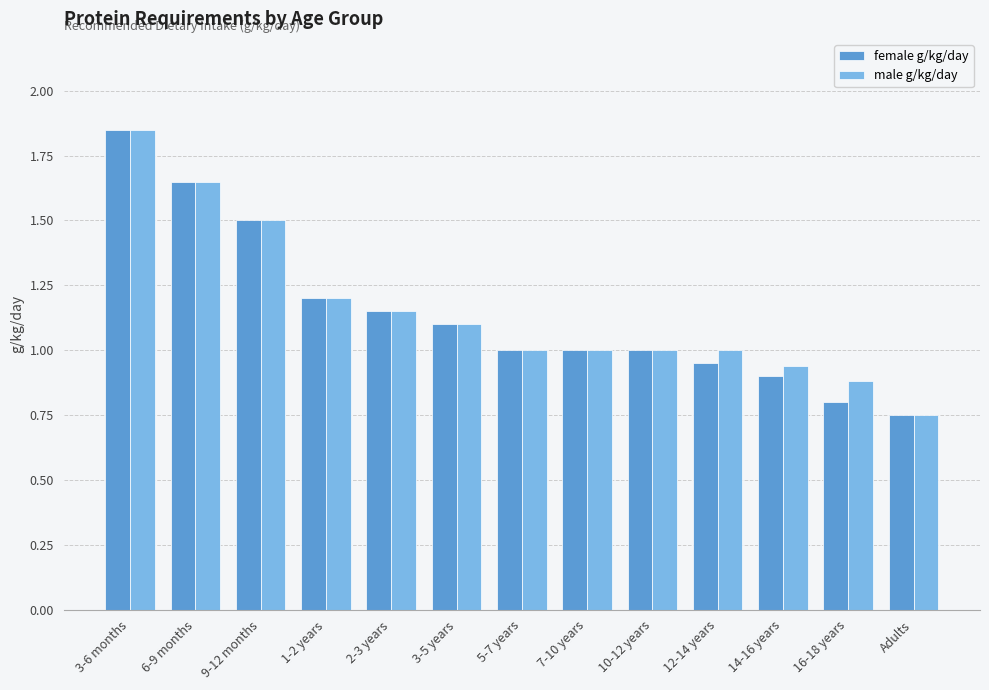

What is the difference between the maximum and second lowest values in the male g/kg/day series?

1.0